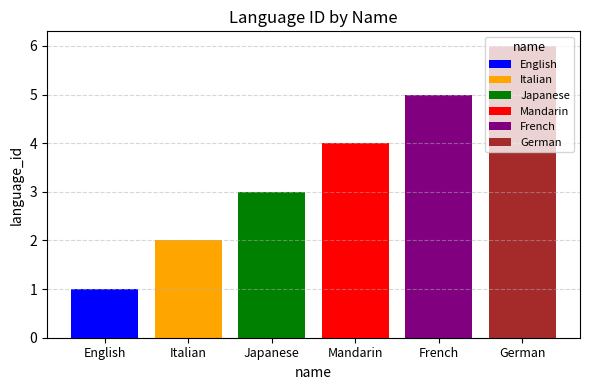

Rank the series by their maximum value, from lowest to highest.

English, Italian, Japanese, Mandarin, French, German